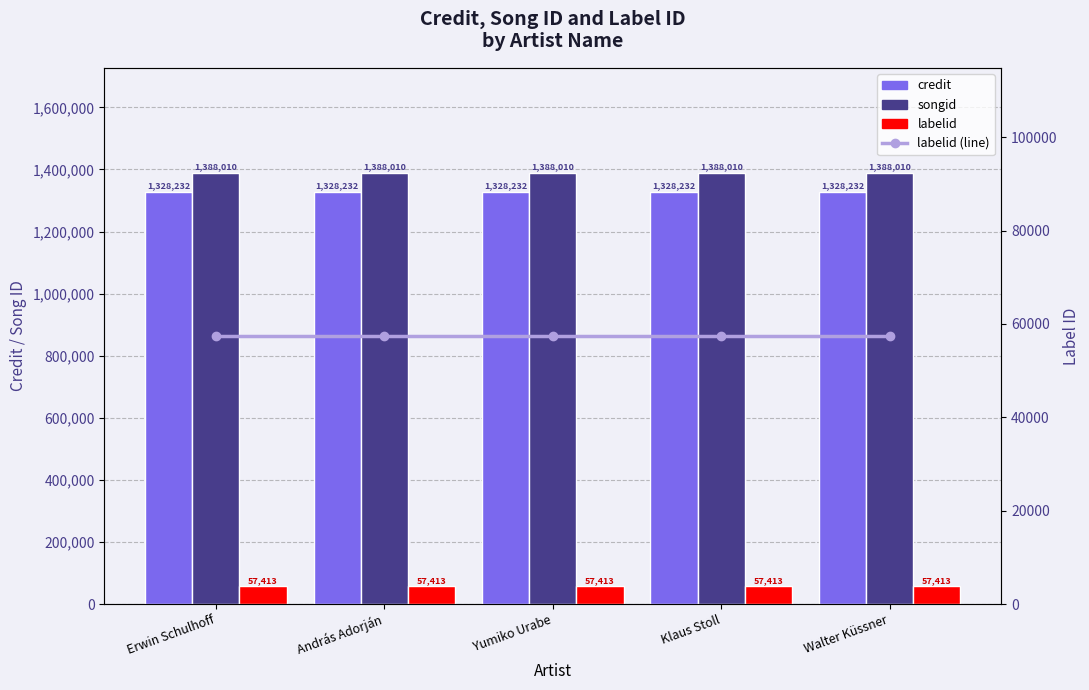

What is the average value of the labelid series?

57413